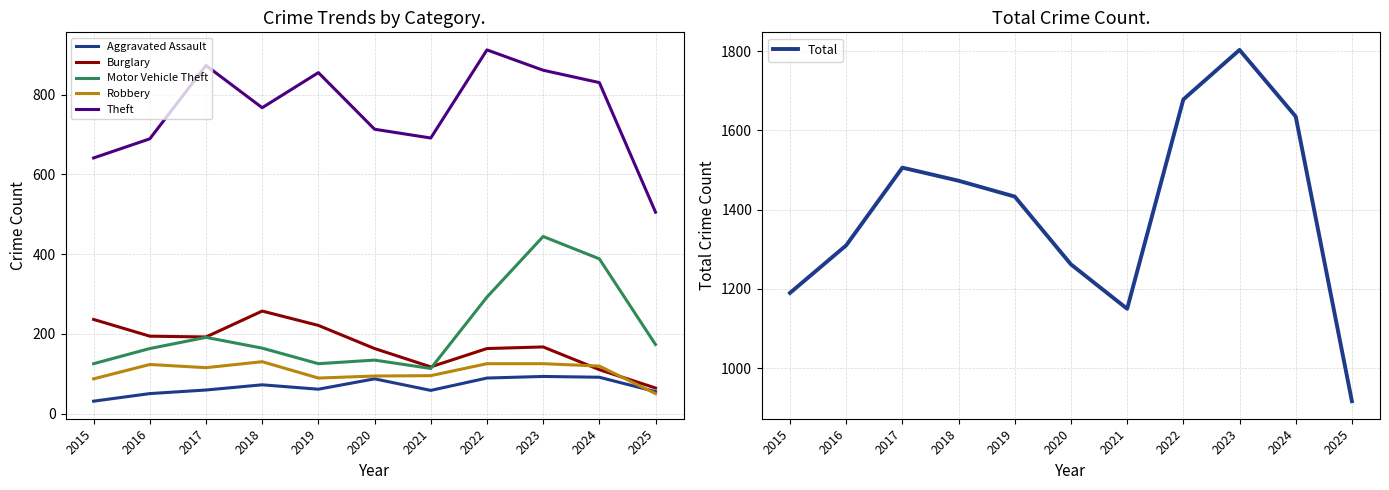

What is the difference between the second highest and minimum values in the Robbery series?

75